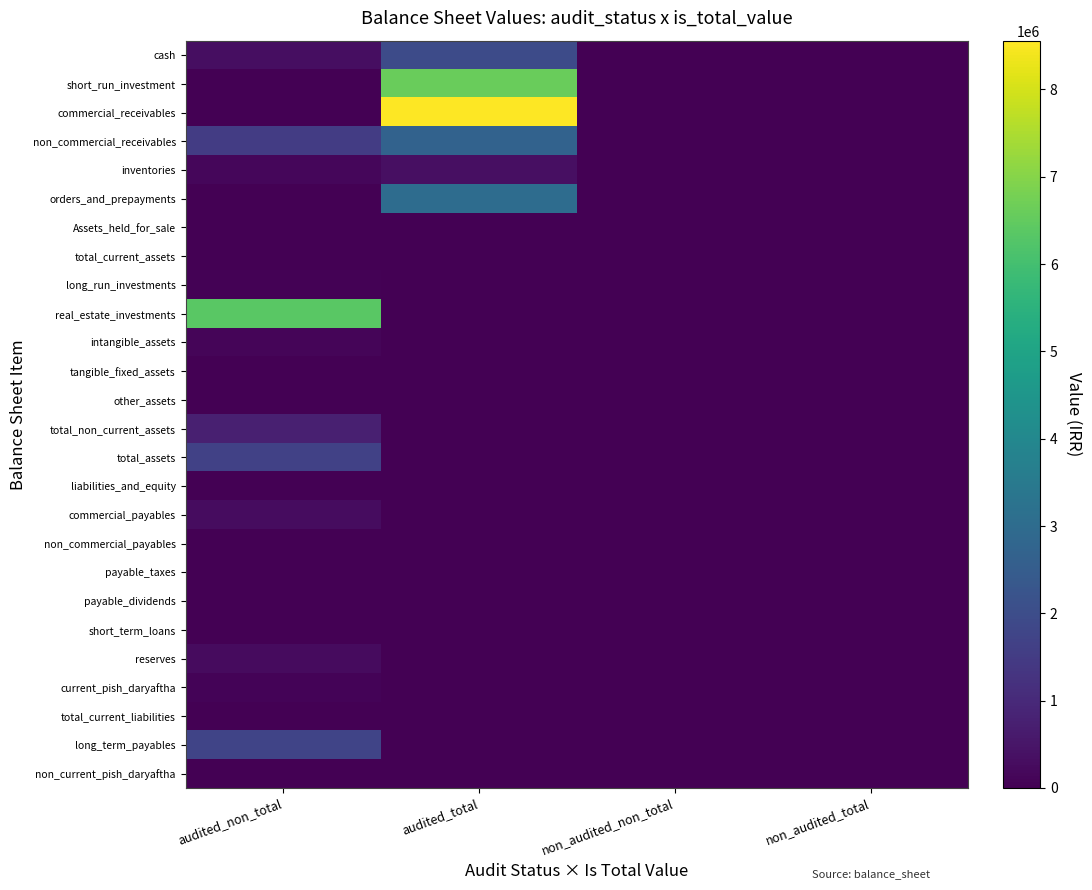

Count the number of data series in this chart.

26